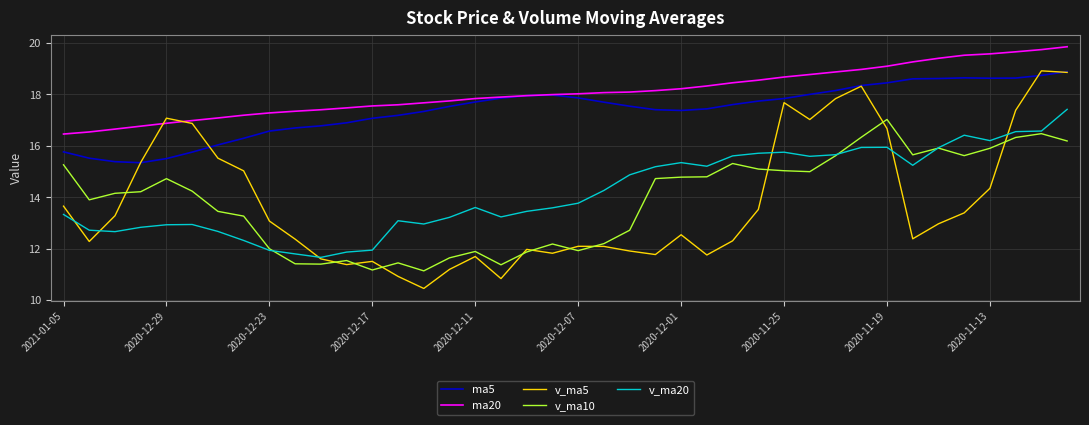

What is the sum of all v_ma5 values?

551.4